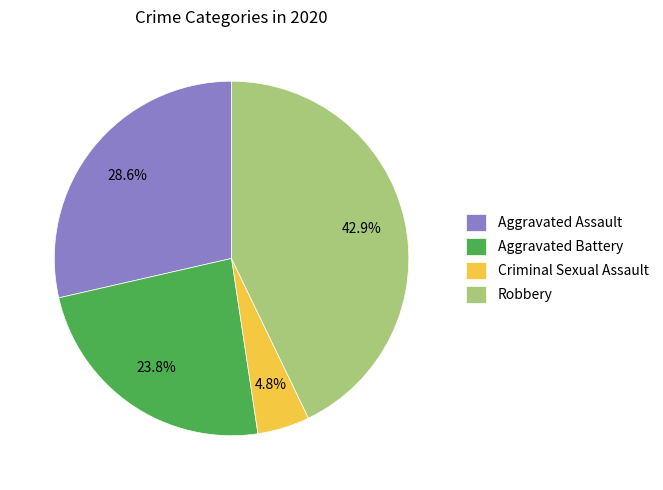

How many segments does this pie chart have?

4